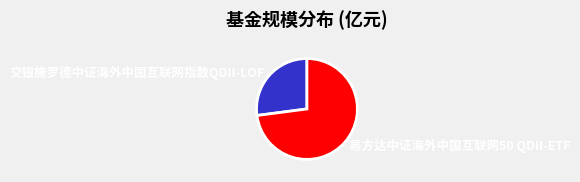

Which category has the biggest portion of the pie?

易方达中证海外中国互联网50 QDII-ETF